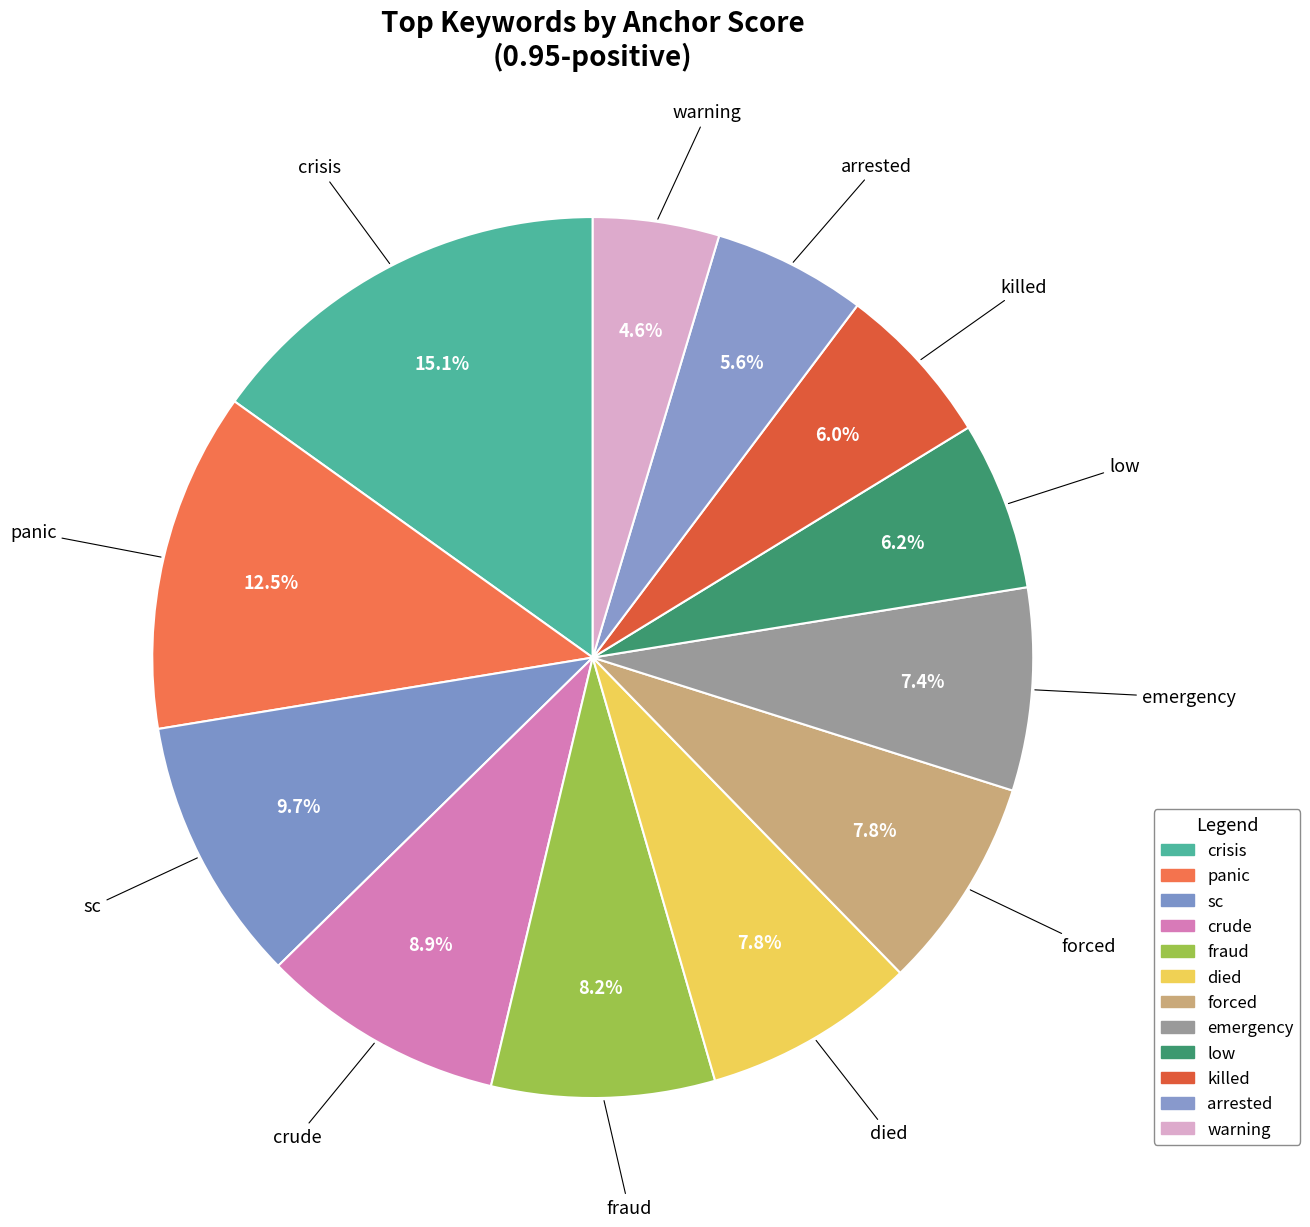

Count the number of slices in the pie.

12